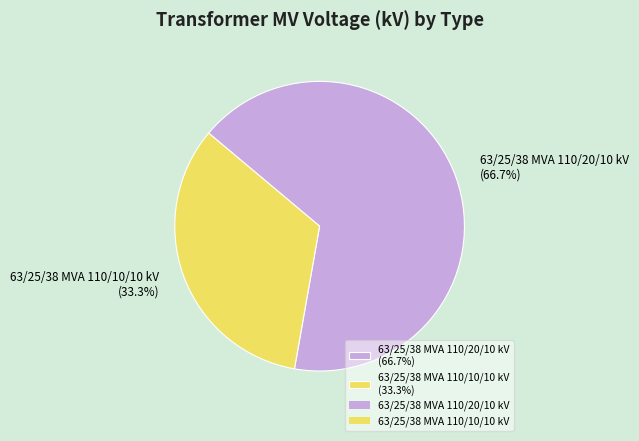

Is it true that 63/25/38 MVA 110/20/10 kV is 74% of the pie?

False